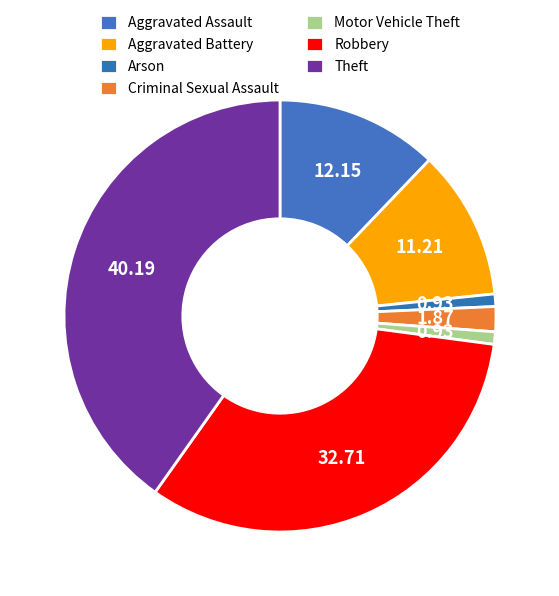

Count the number of slices in the pie.

7